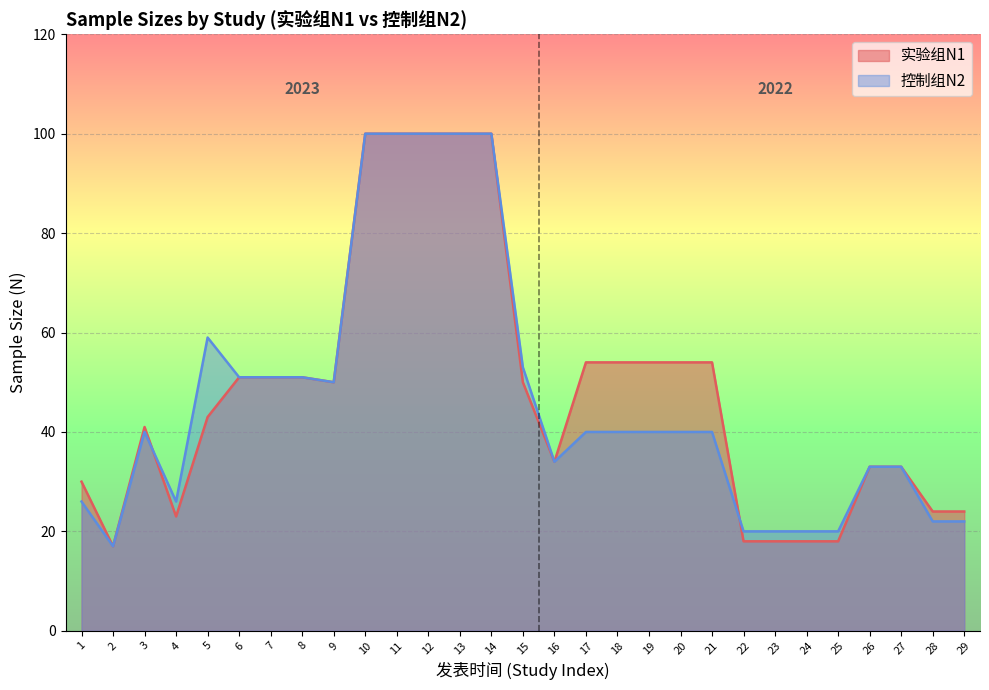

Which series has the largest range (max minus min)?

实验组N1